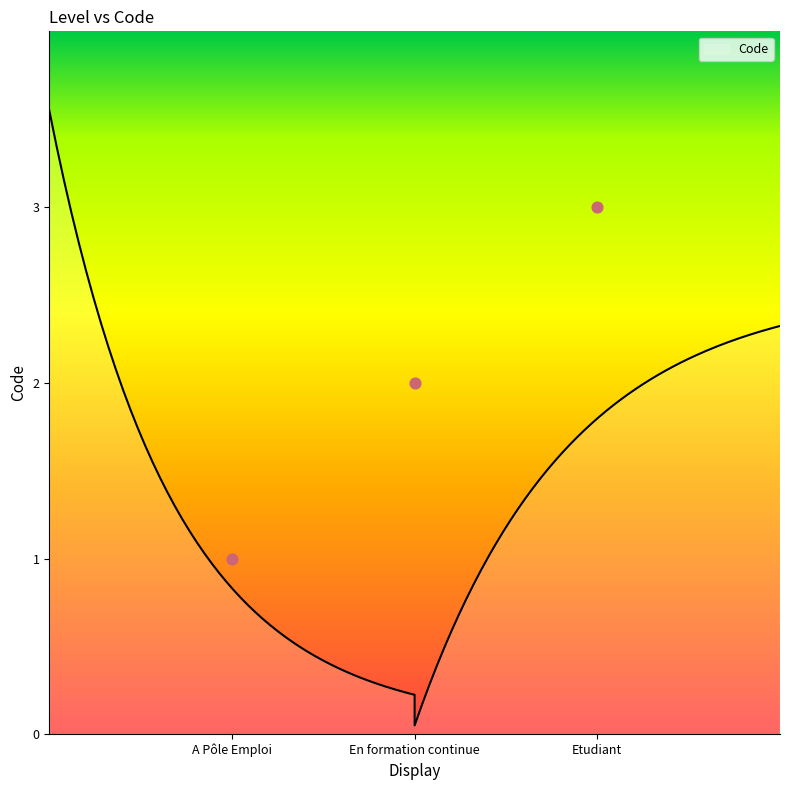

What is the ratio of the value at En formation continue to the value at Etudiant?

0.7